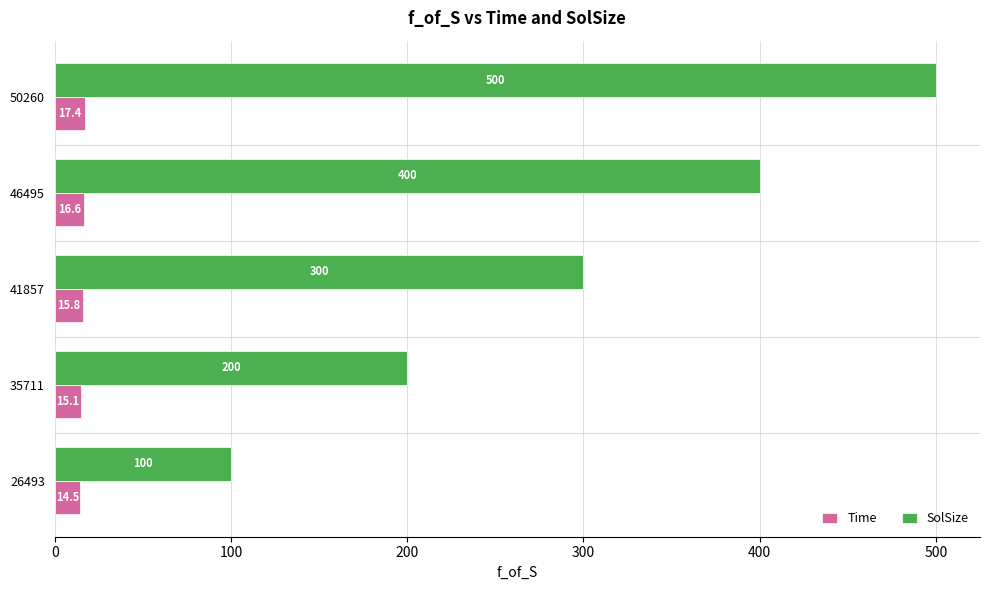

Rank the series by their maximum value, from highest to lowest.

SolSize, Time